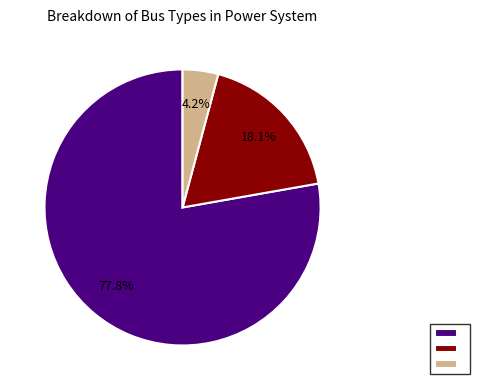

Is there a majority slice in this chart?

Yes